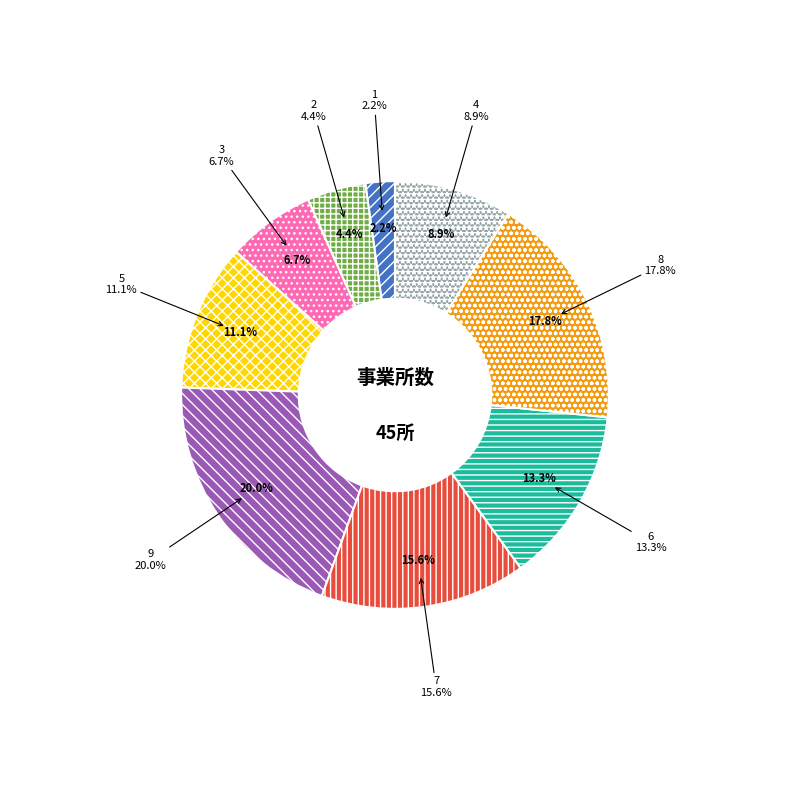

To the nearest percent, what percentage of the pie is 3?

7%